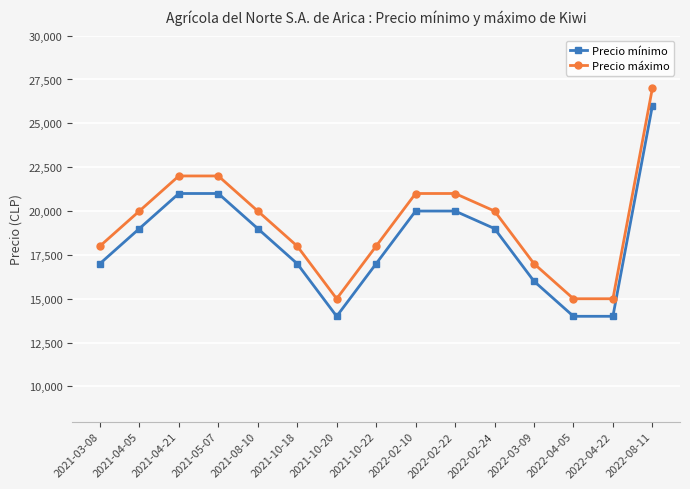

Reading left to right, extract all data points from this chart.

Precio mínimo: 17000	19000	21000	21000	19000	17000	14000	17000	20000	20000	19000	16000	14000	14000	26000
Precio máximo: 18000	20000	22000	22000	20000	18000	15000	18000	21000	21000	20000	17000	15000	15000	27000